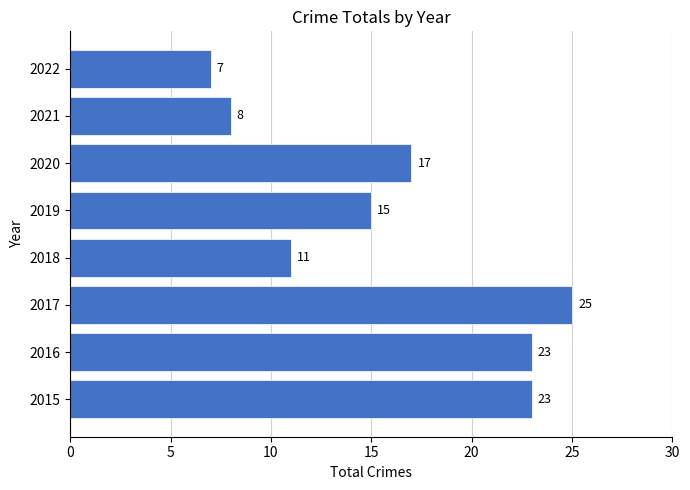

What is the average value?

16